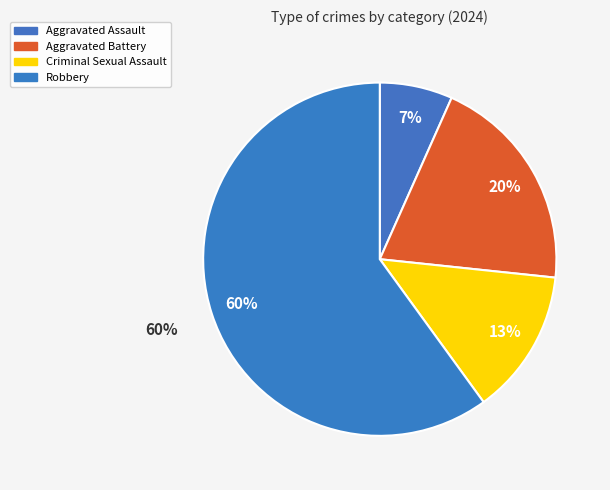

To the nearest percent, what portion does Robbery represent?

60%